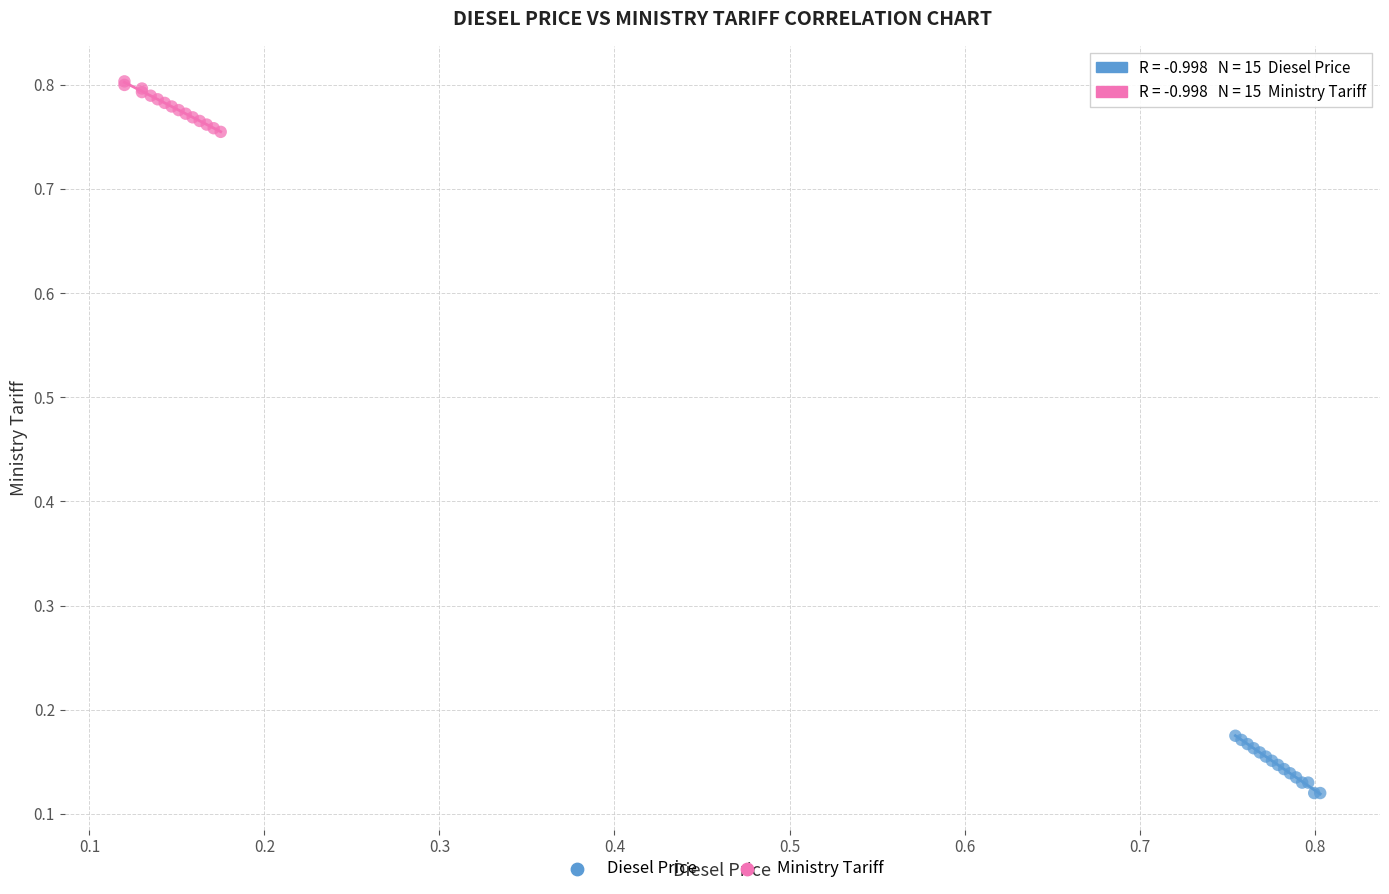

Which series contains the highest Y value?

Ministry Tariff